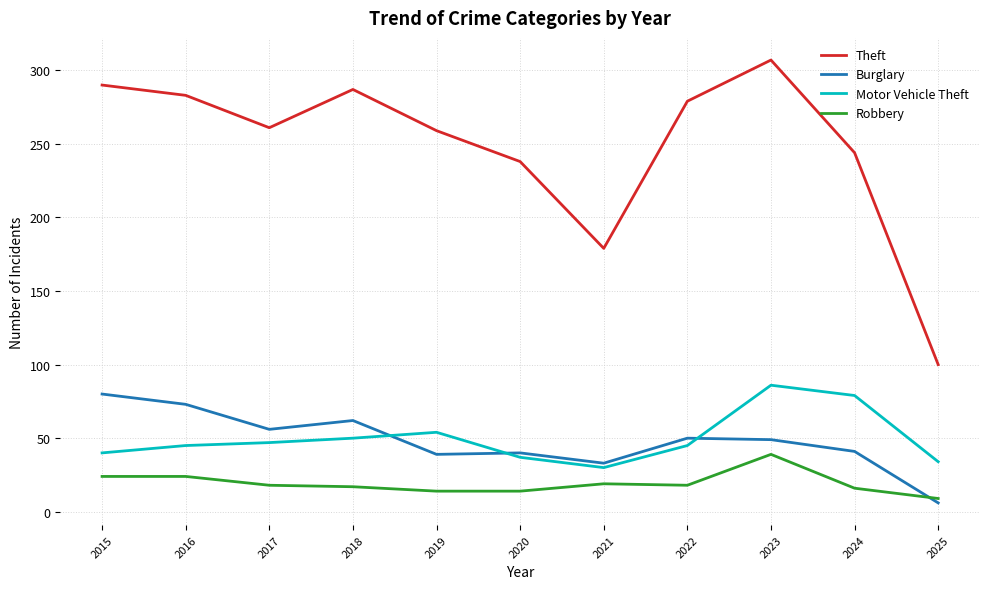

Which series has the widest spread of values?

Theft